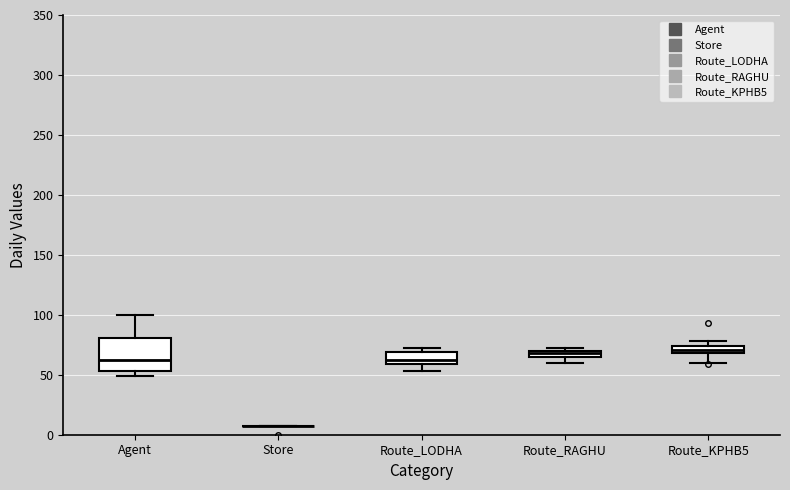

Comparing the boxes themselves (not the whiskers), which one is the tallest?

Agent